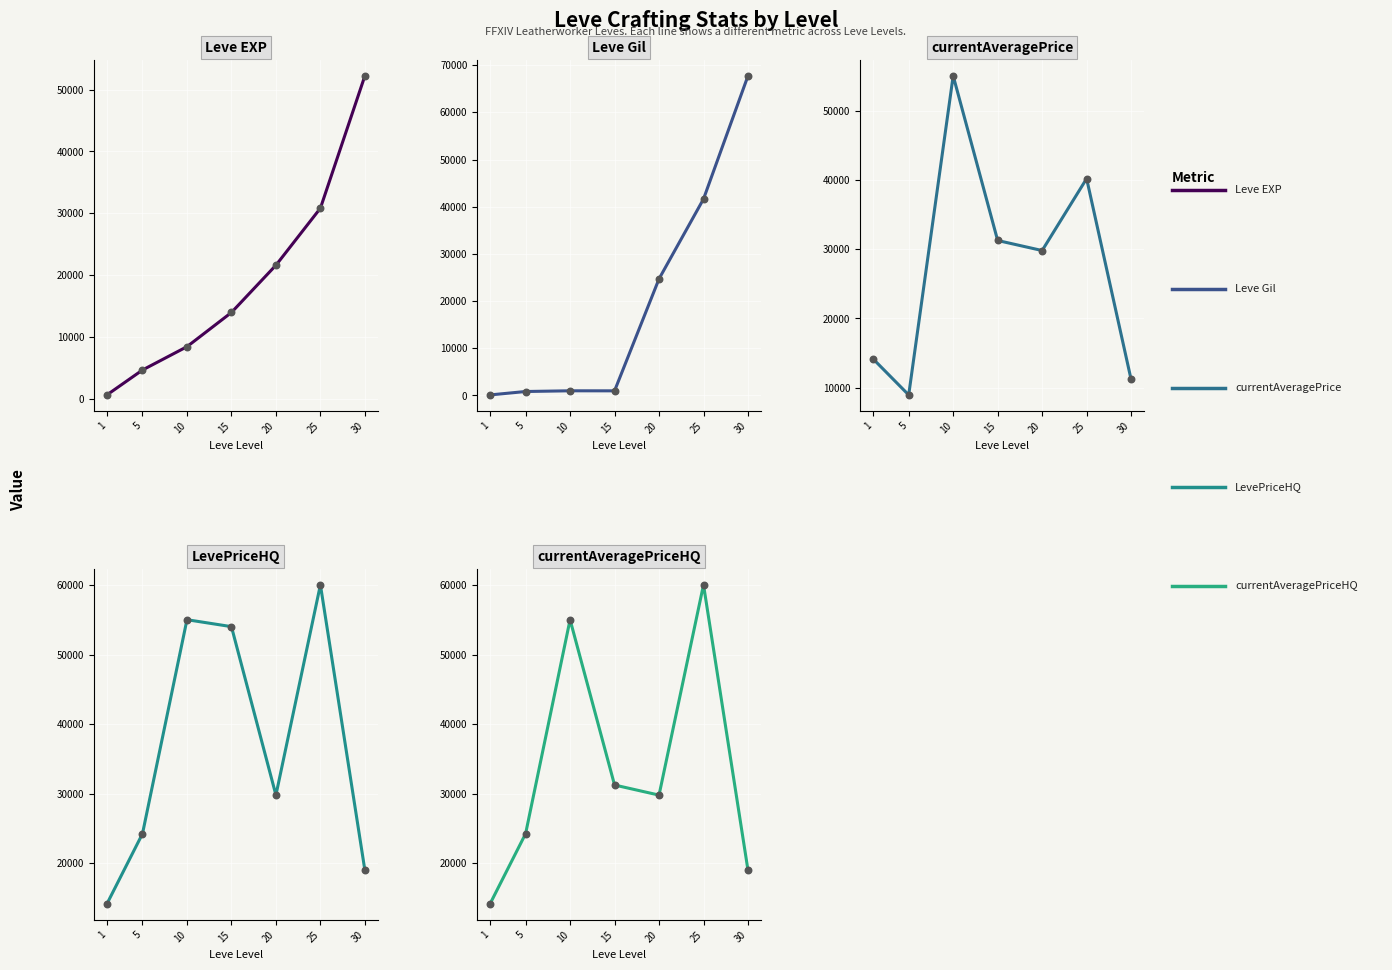

At how many categories does at least one series exceed 57263?

2